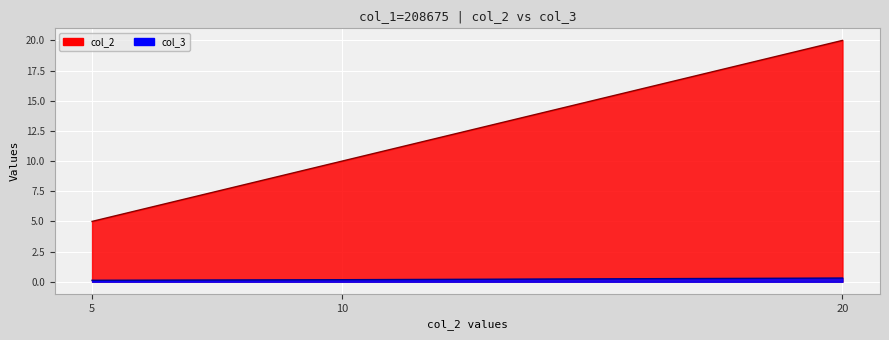

What is the average value of the col_2 series?

11.7